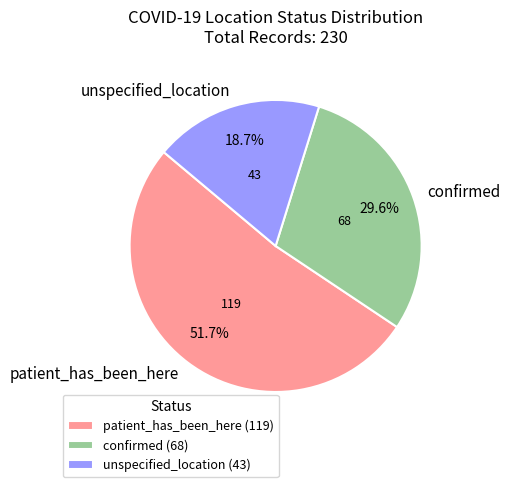

What percentage is the confirmed slice, to the nearest percent?

30%